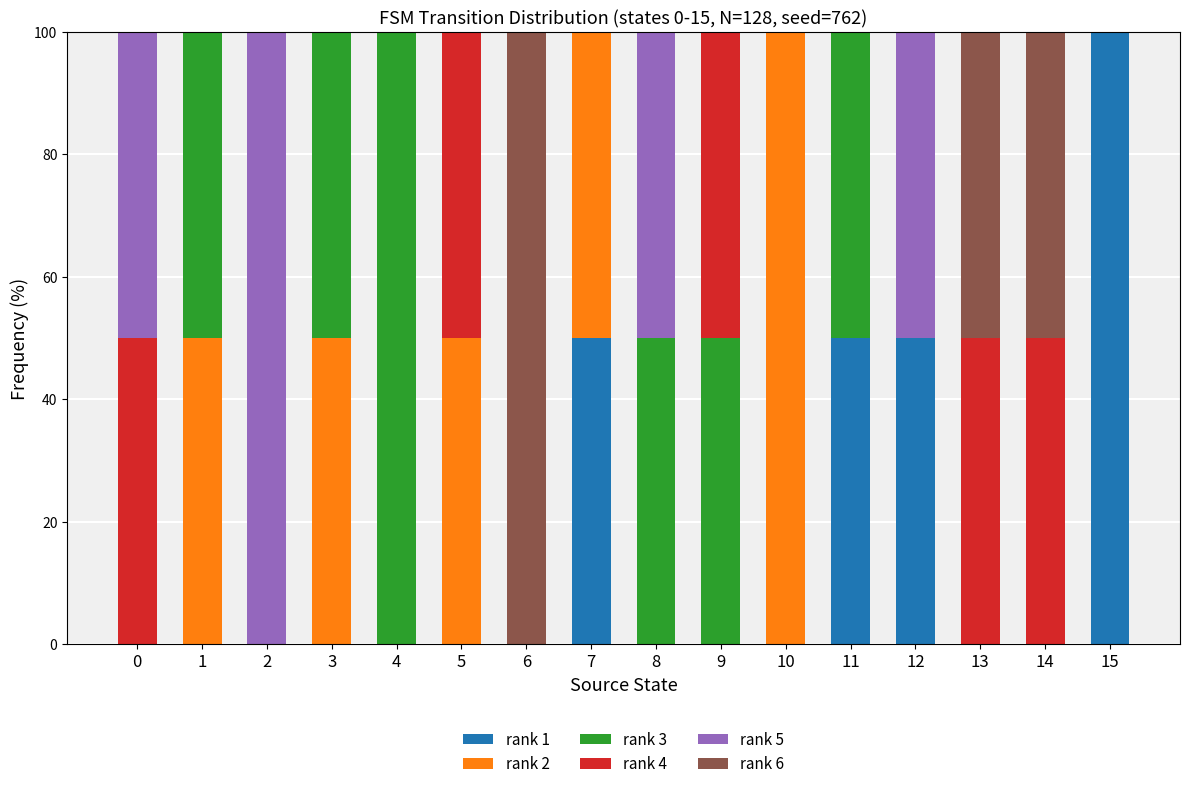

At which label does rank 1 reach its peak?

15